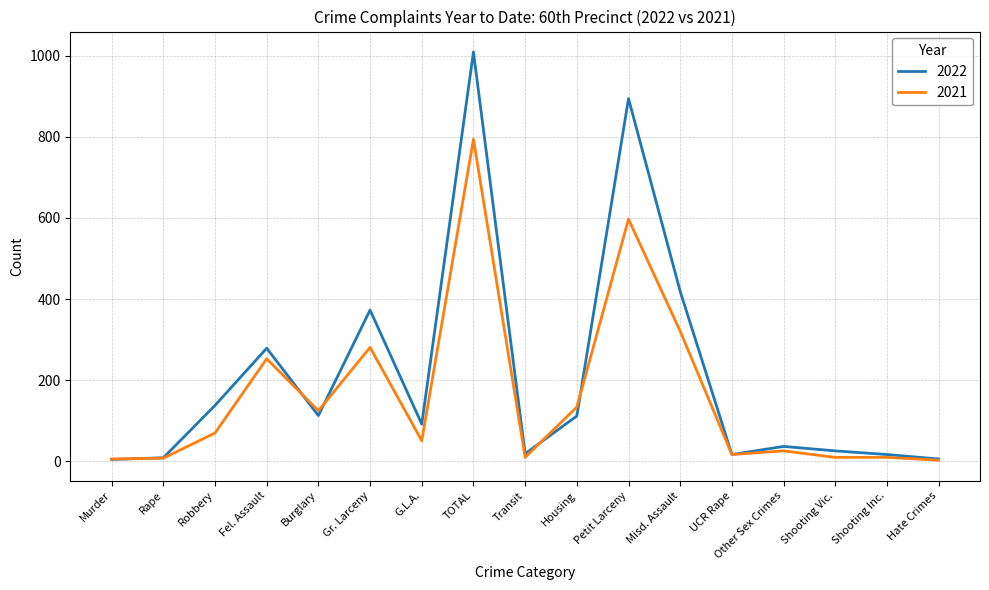

Which series has the widest spread of values?

2022